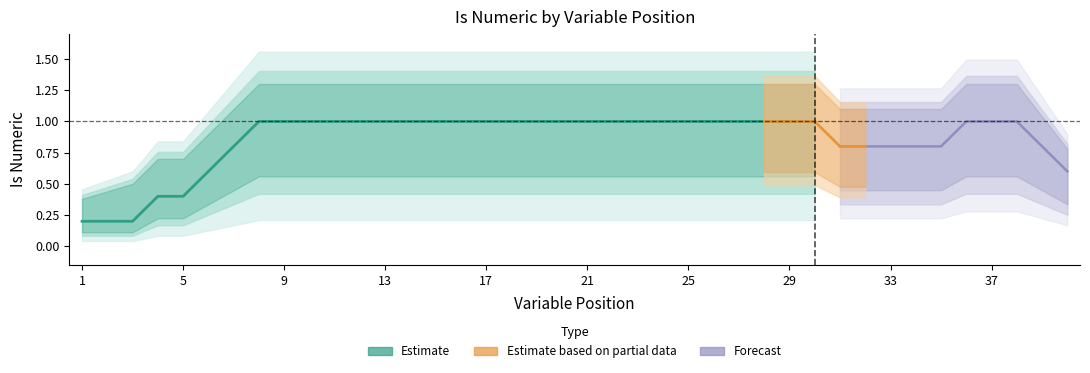

How many positive values does the isnumeric_lower series have?

35